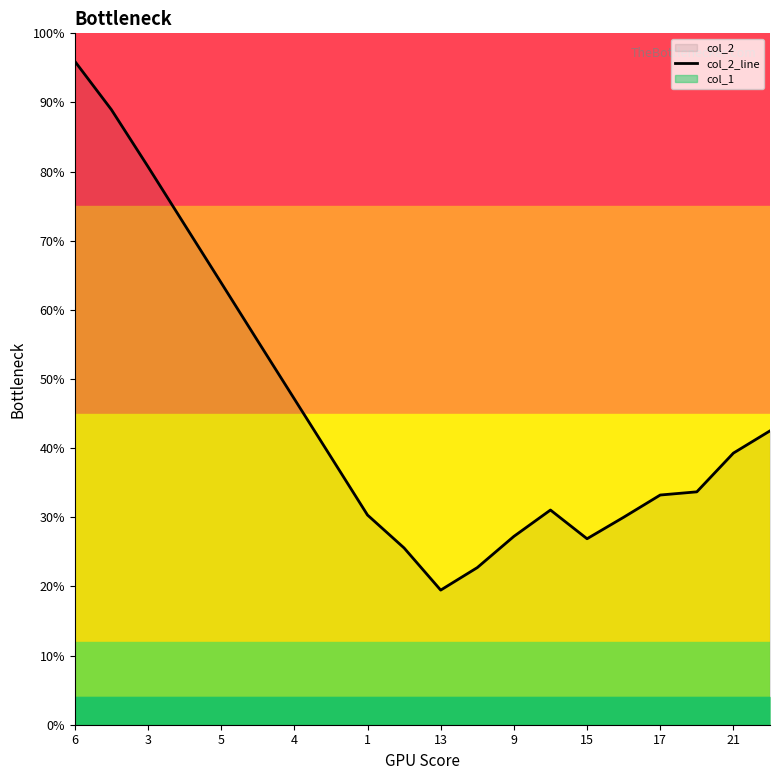

How many lines are shown in the chart?

1